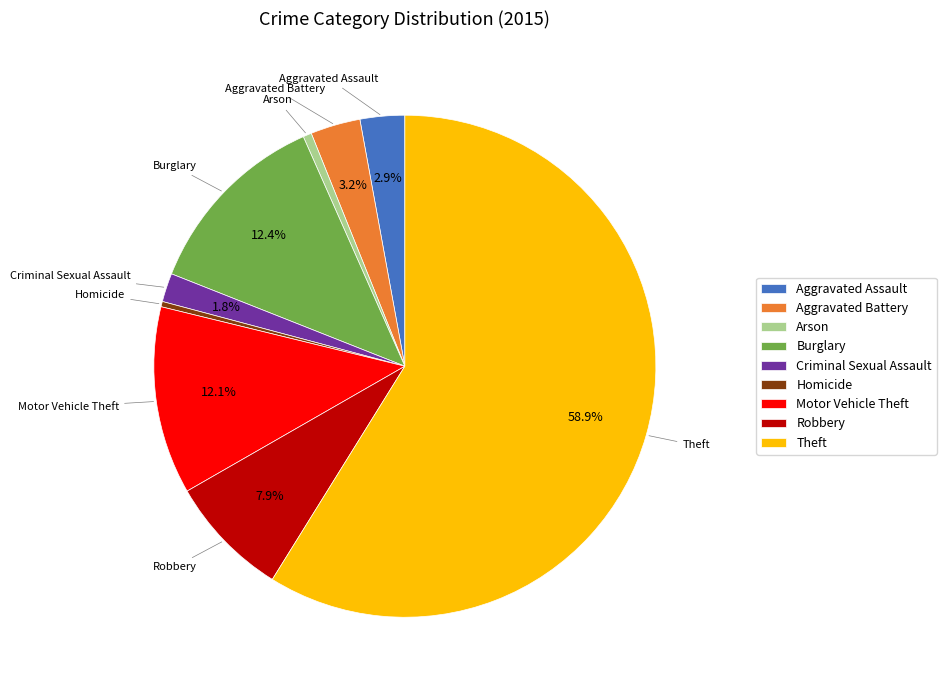

What is the majority slice?

Theft